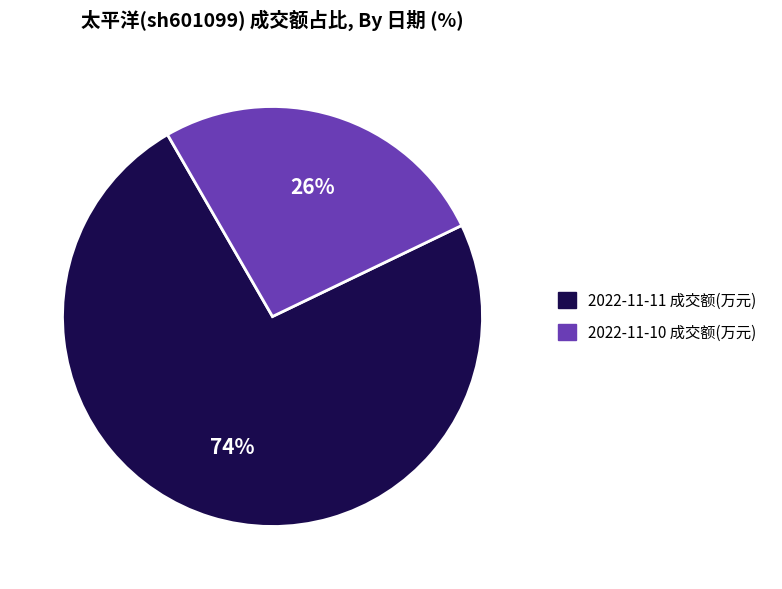

To the nearest percent, what is the combined percentage of 2022-11-11 成交额(万元) and 2022-11-10 成交额(万元)?

100%